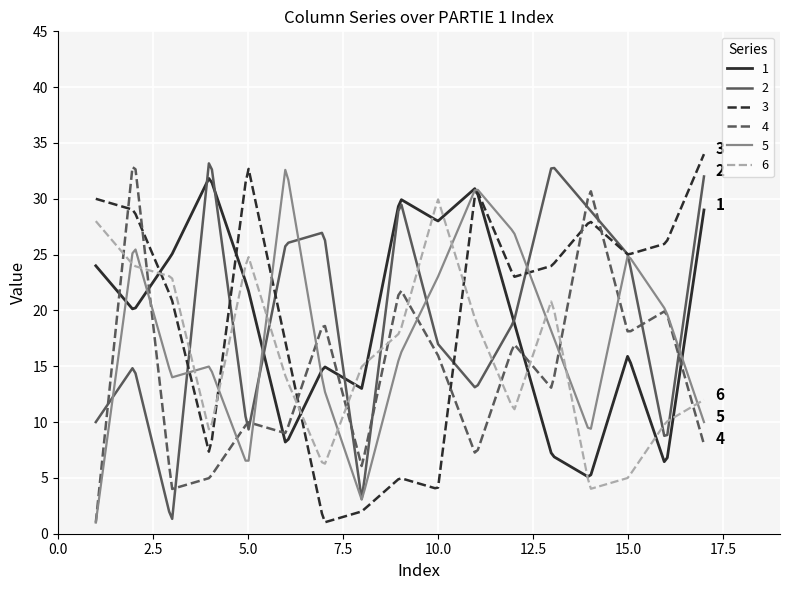

What is the greatest value displayed?

34.0